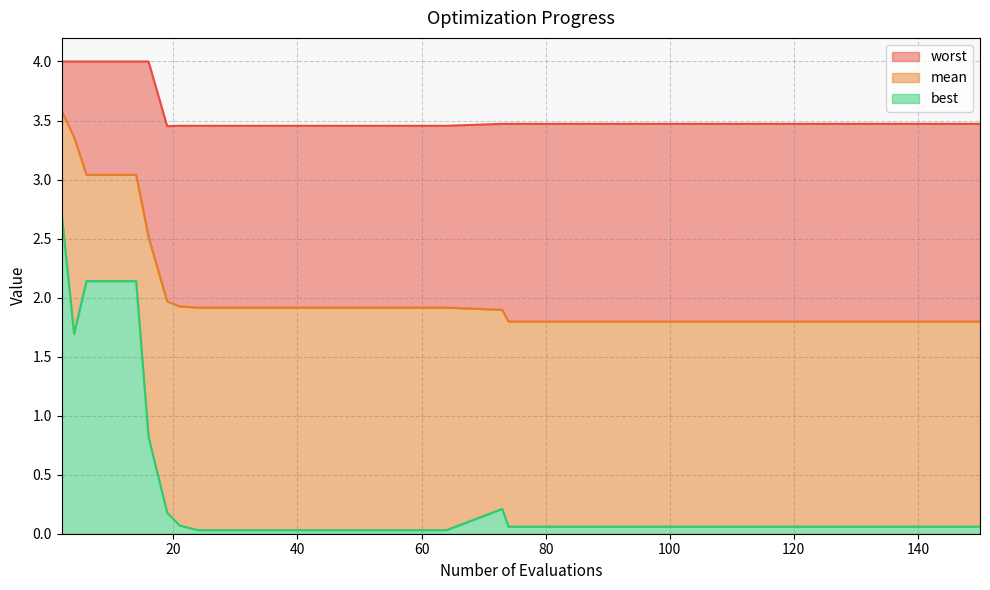

True or false: worst and best cross at least once.

False